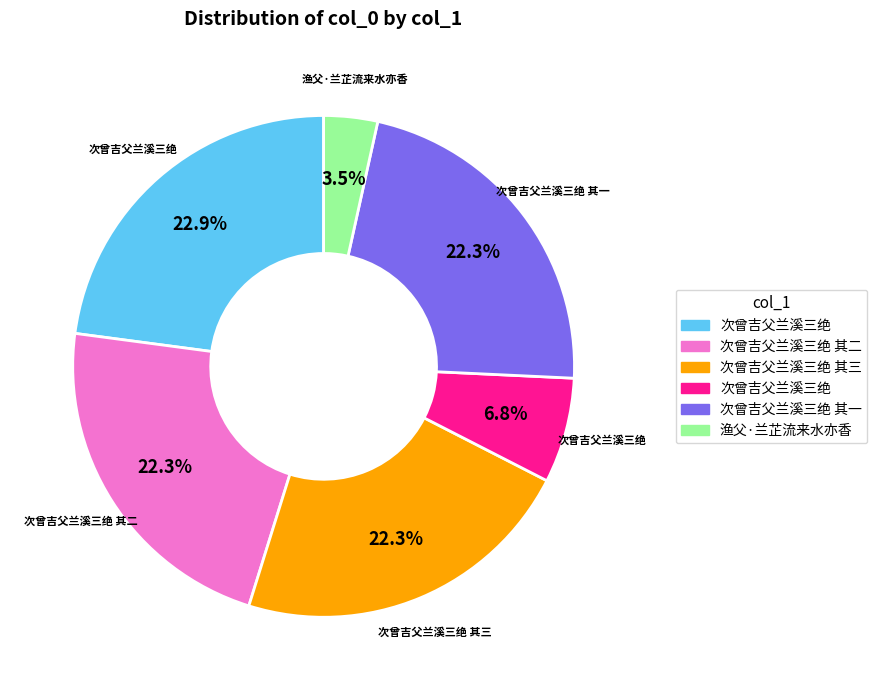

Is there a majority slice in this chart?

No